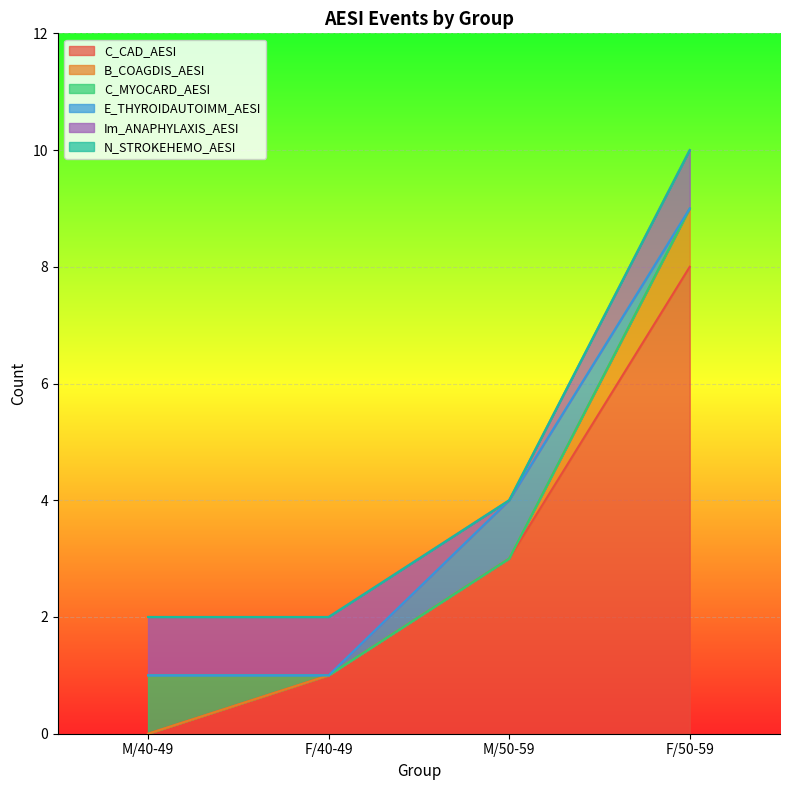

True or false: C_MYOCARD_AESI and Im_ANAPHYLAXIS_AESI intersect in this chart.

False